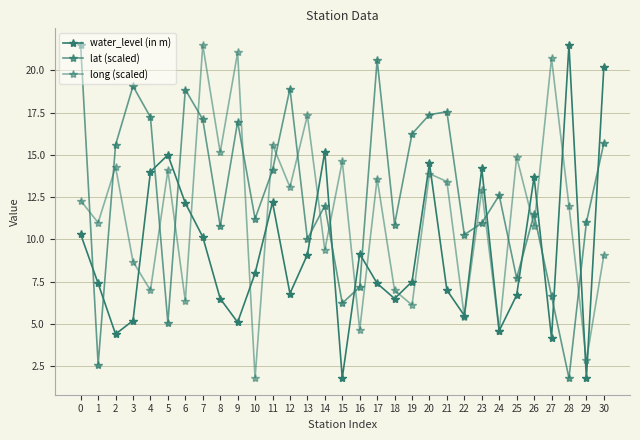

What value does the lat (scaled) series have at 19?

16.2